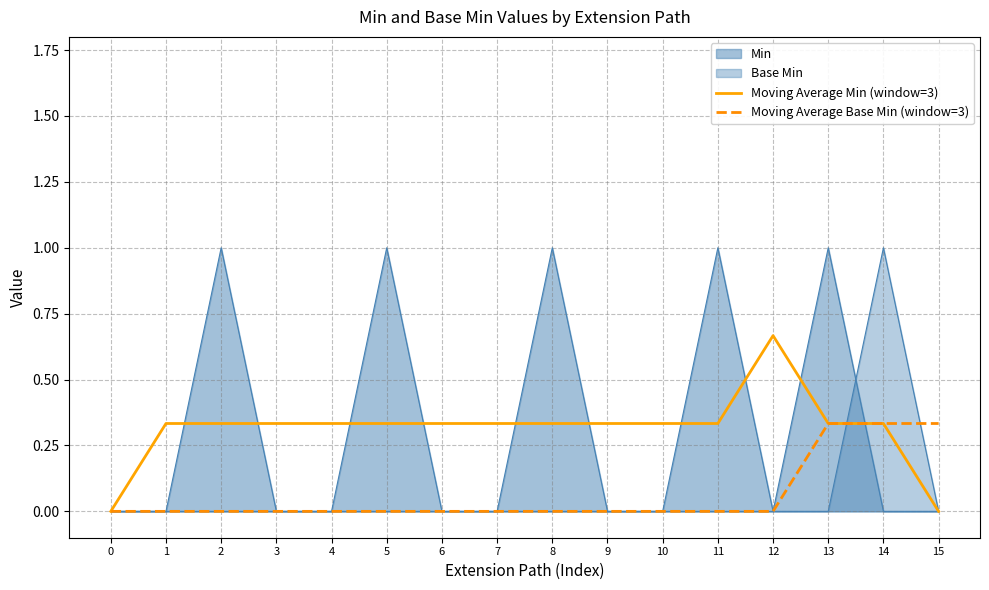

Which category has the highest value in the Moving Average Min (window=3) series?

12